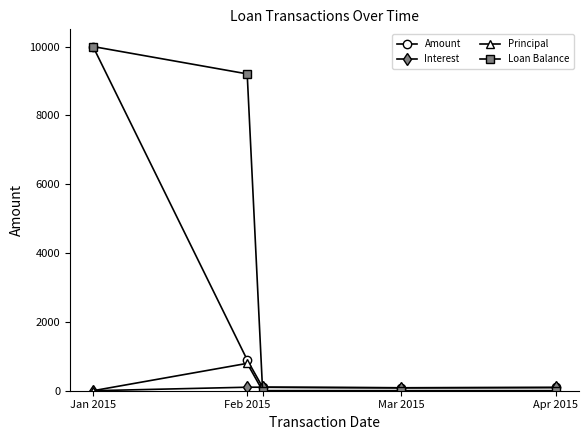

How many data points does each series have?

5